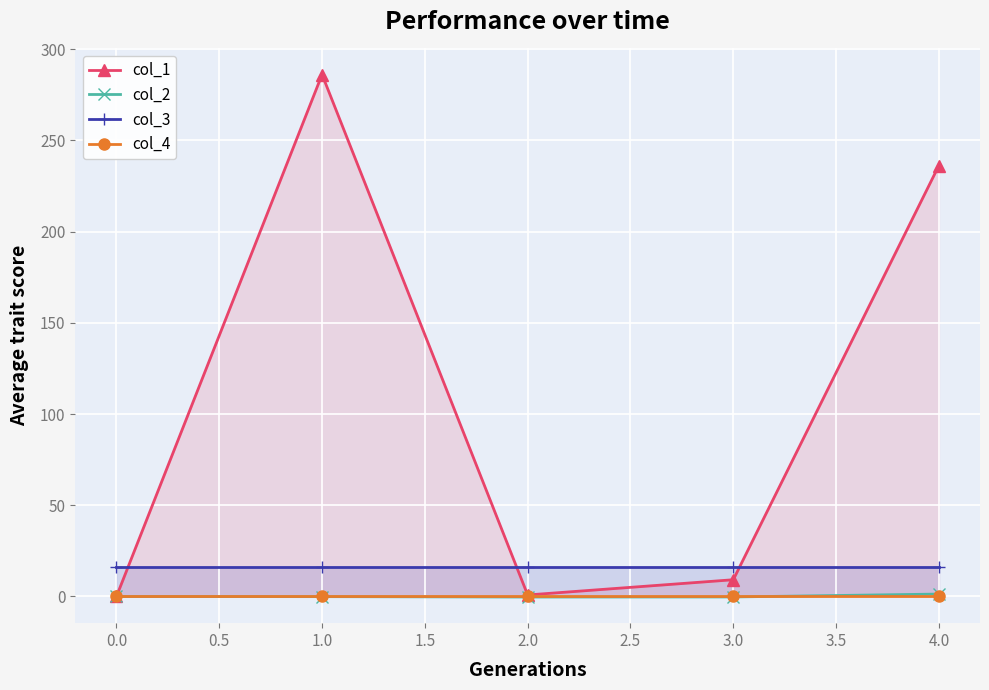

What is the value of the col_3 point at the 2nd from the left?

16.0